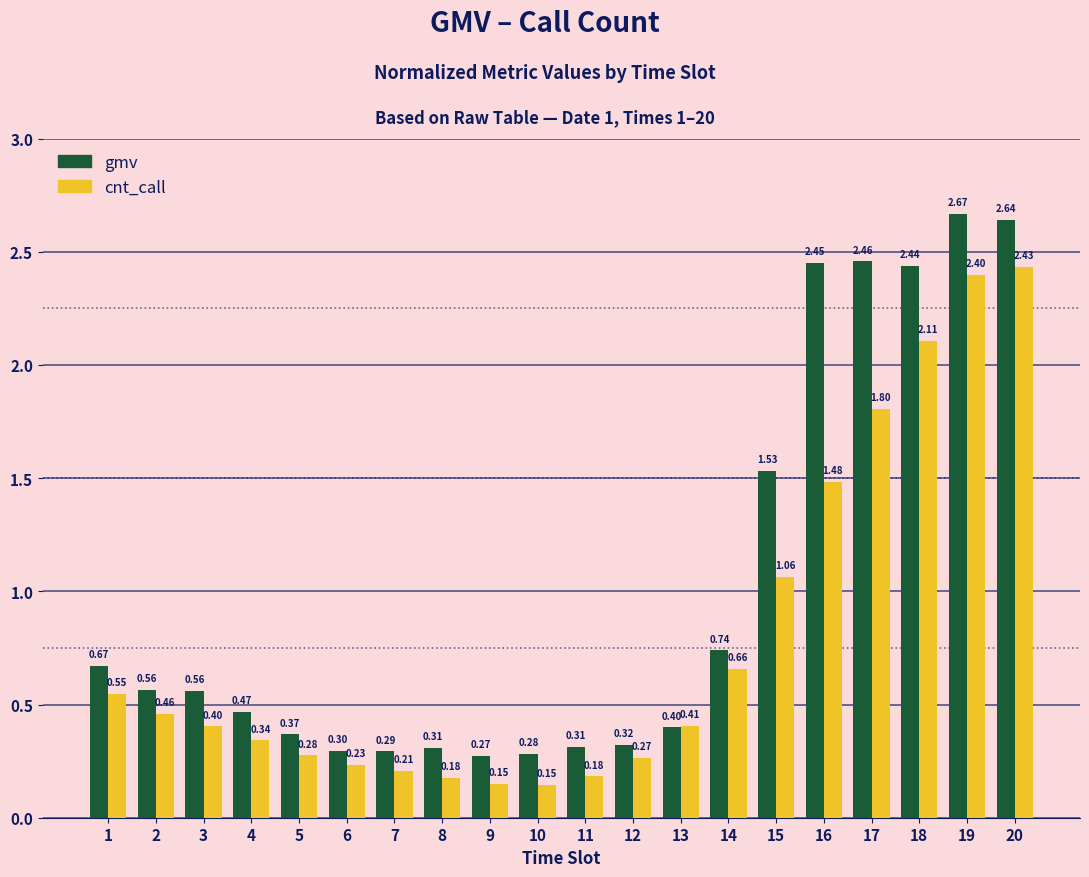

How many bars are there in total?

40